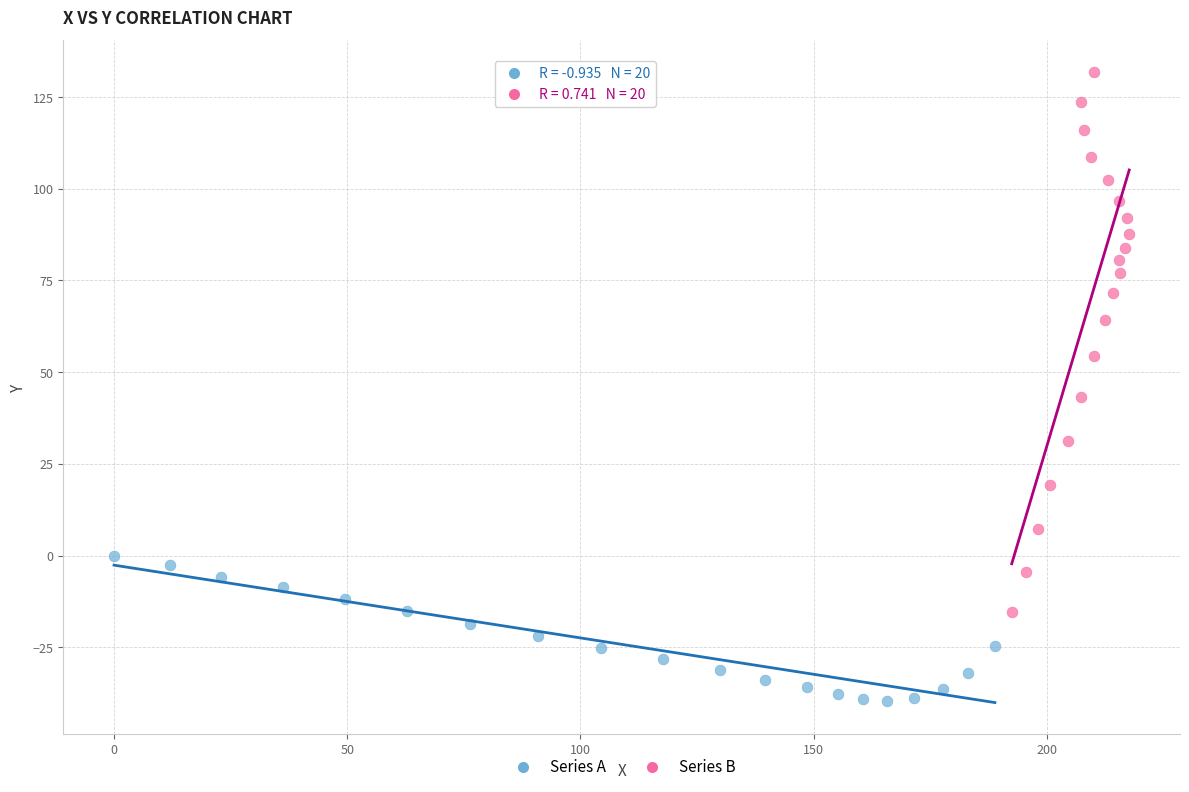

What are all the series names shown in the legend?

Series A, Series B